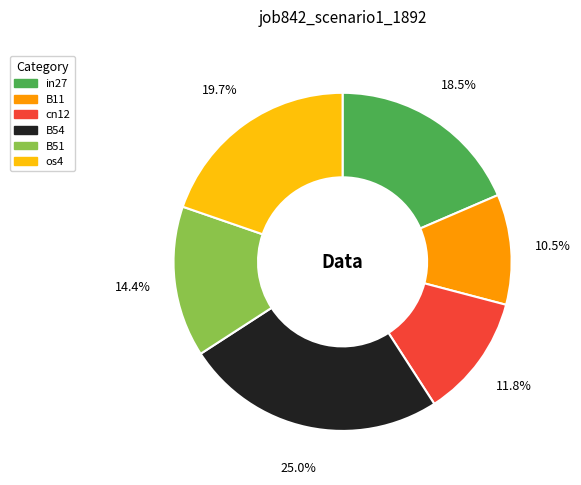

Does any single category account for the majority?

No